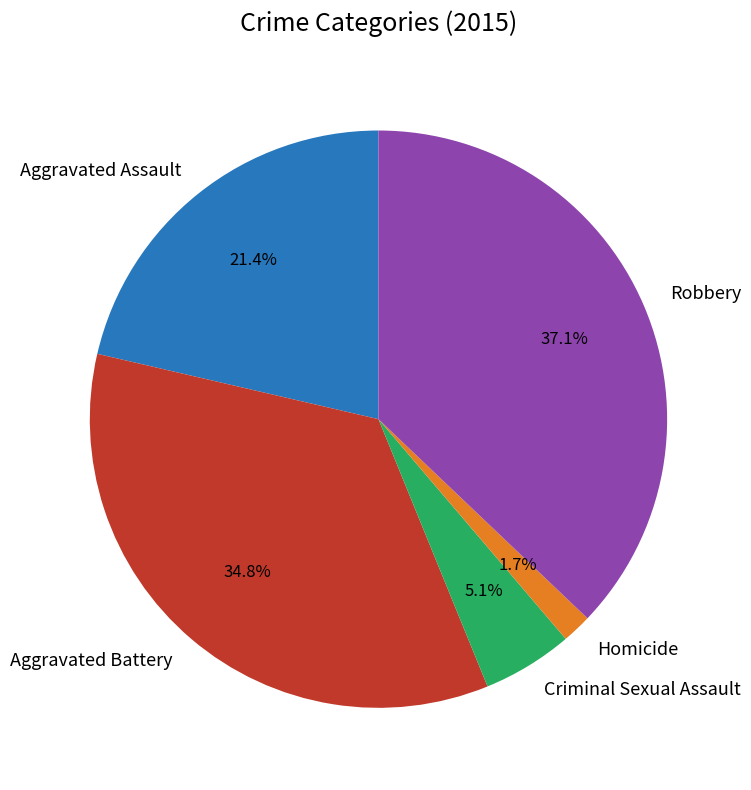

Is there a majority slice in this chart?

No